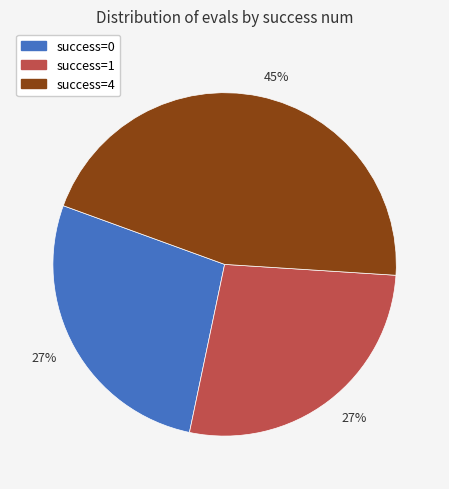

To the nearest percent, what is the difference between the success=1 and success=4 slice percentages?

18%